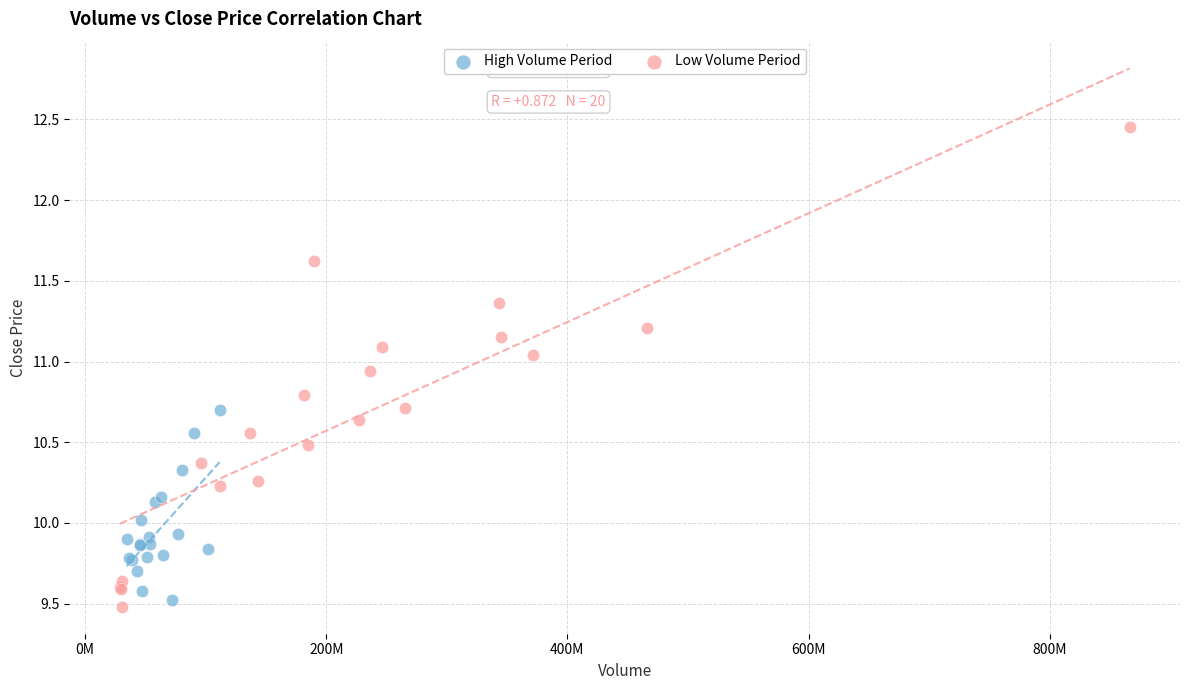

Which series contains the highest Y value?

Low Volume Period